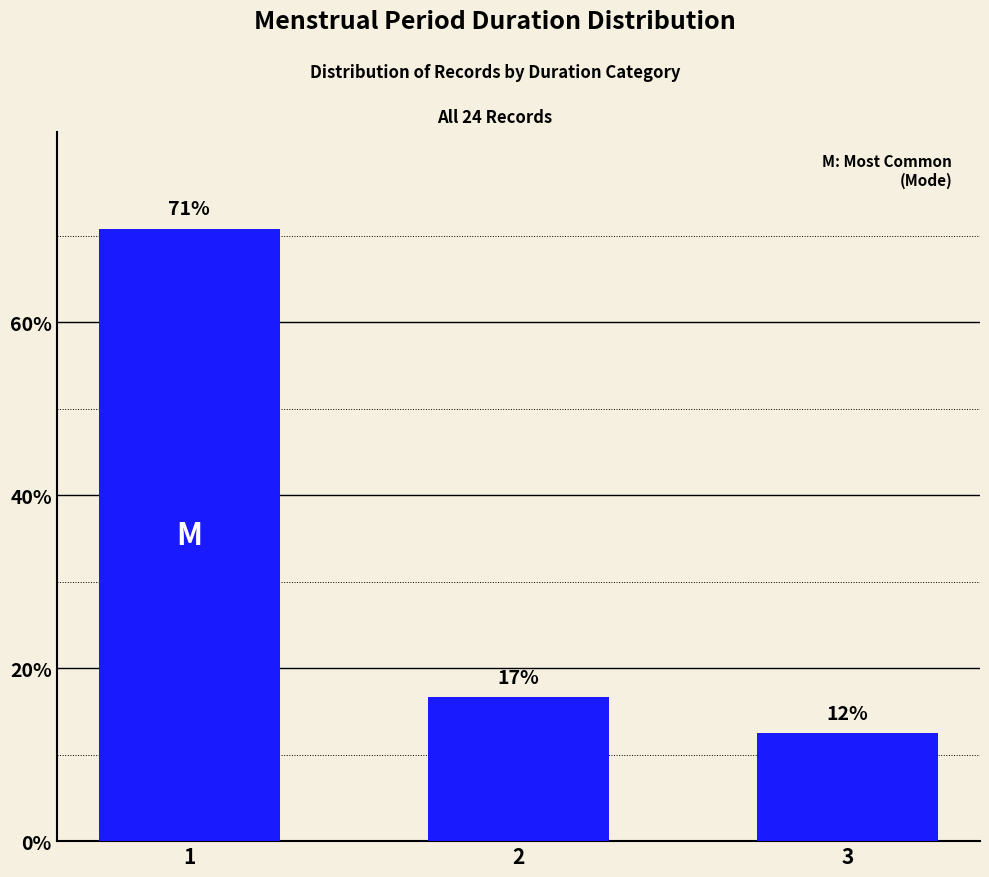

How many bars are there in total?

3